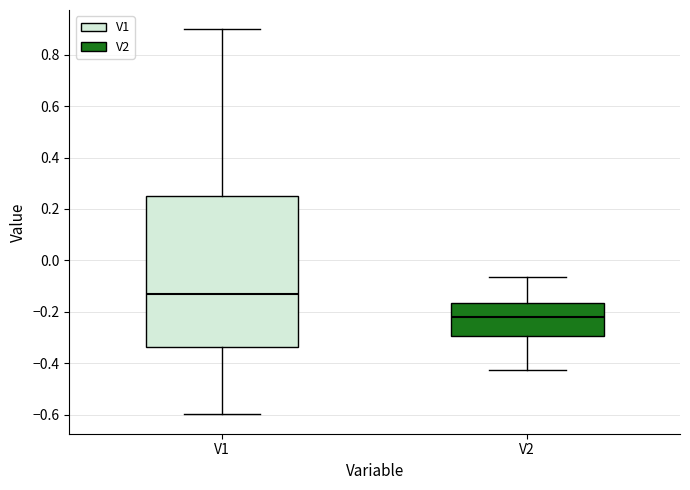

Comparing the boxes themselves (not the whiskers), which one is the tallest?

V1